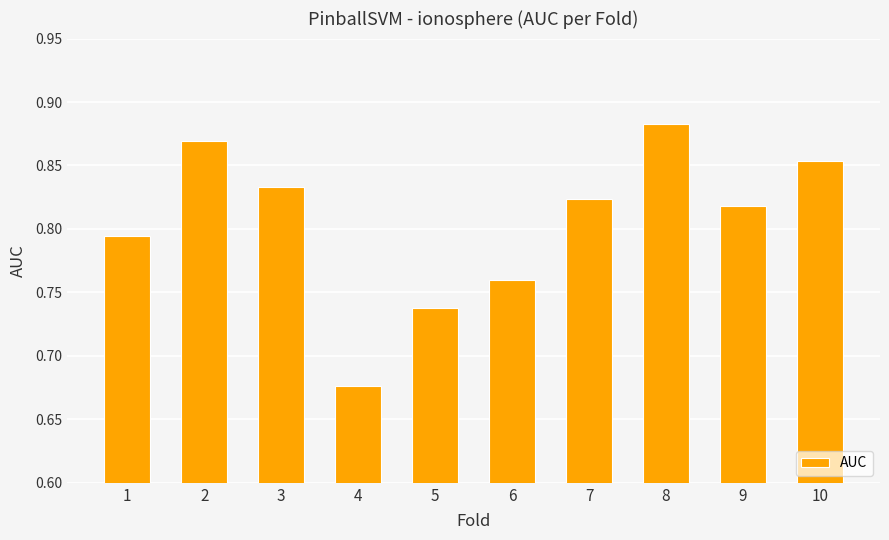

The value at 10 is 1.4. True or false?

False